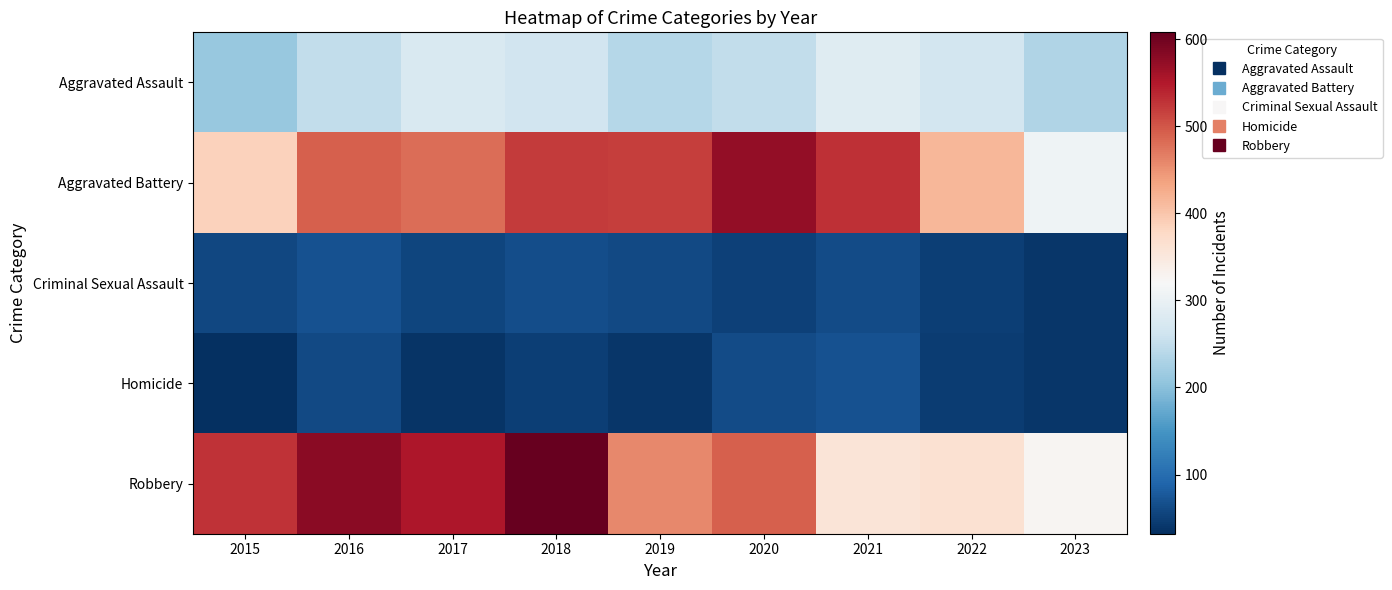

What is the difference between the highest and lowest values at 2016?

520